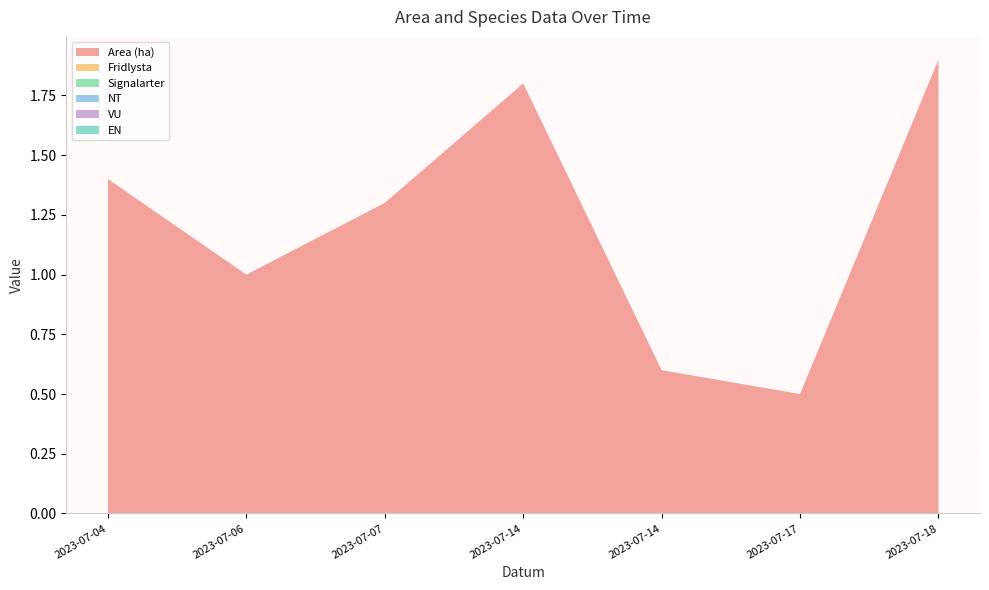

Reading left to right, extract all data points from this chart.

Area (ha): 1.4	1.0	1.3	1.8	0.6	0.5	1.9
Fridlysta: 0.0	0.0	0.0	0.0	0.0	0.0	0.0
Signalarter: 0.0	0.0	0.0	0.0	0.0	0.0	0.0
NT: 0.0	0.0	0.0	0.0	0.0	0.0	0.0
VU: 0.0	0.0	0.0	0.0	0.0	0.0	0.0
EN: 0.0	0.0	0.0	0.0	0.0	0.0	0.0